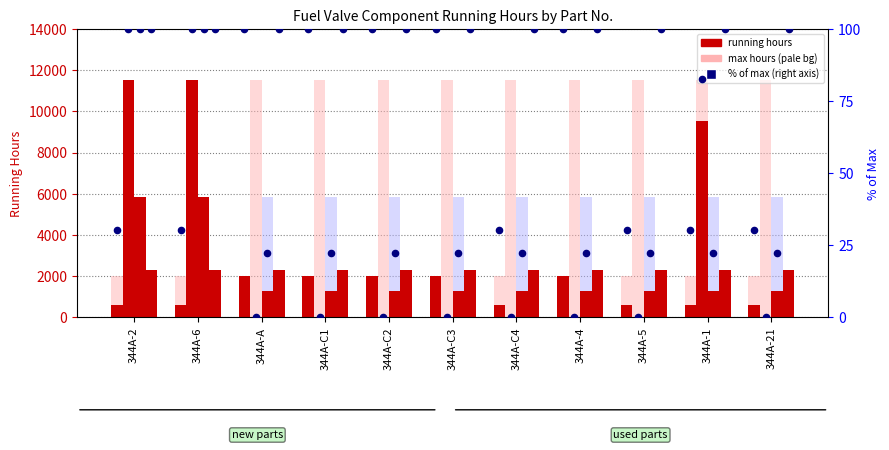

What is the total value across all series at 344A-C4?

4231